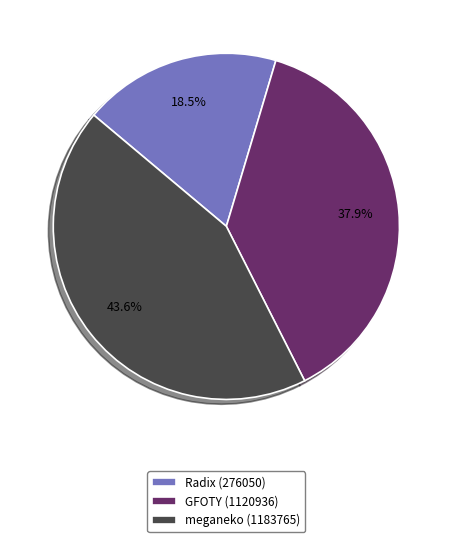

How many slices are in this pie chart?

3